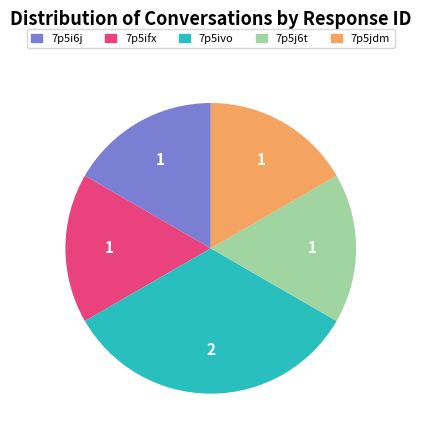

Is it true that 7p5ivo is 46% of the pie?

False